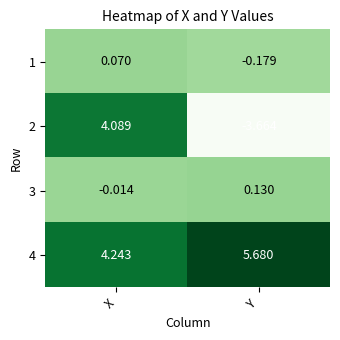

Rank the categories by 4 value from lowest to highest.

X, Y